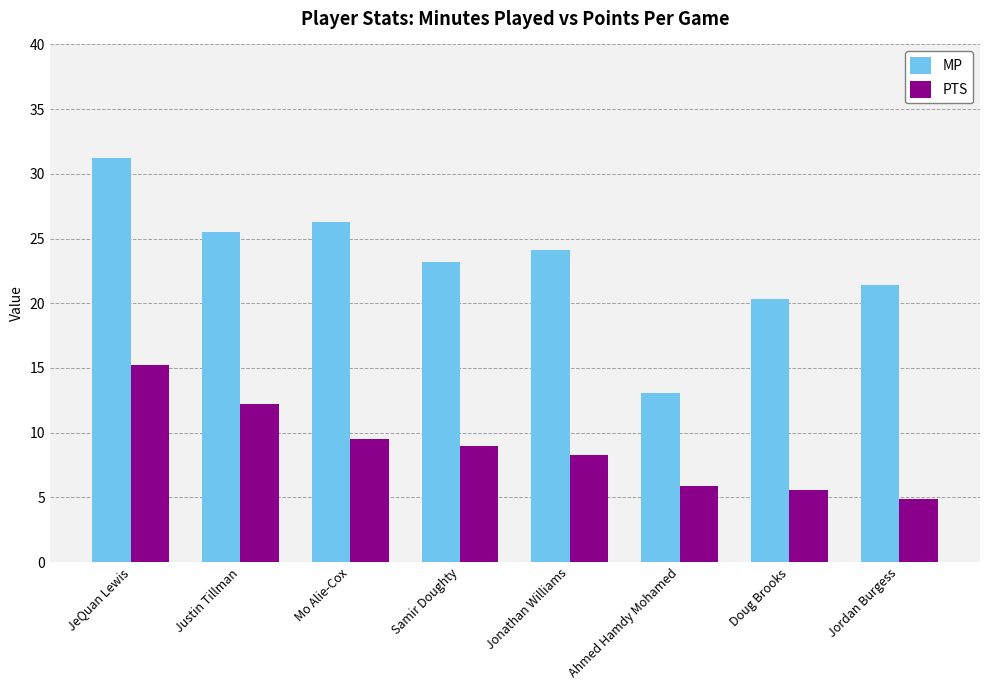

What are all the series names shown in the legend?

MP, PTS